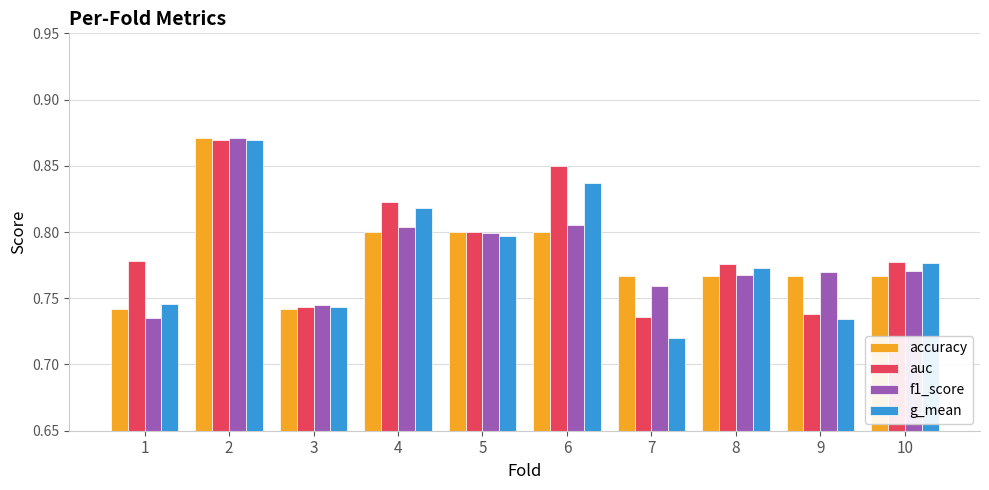

How many g_mean values are between 0 and 1?

10